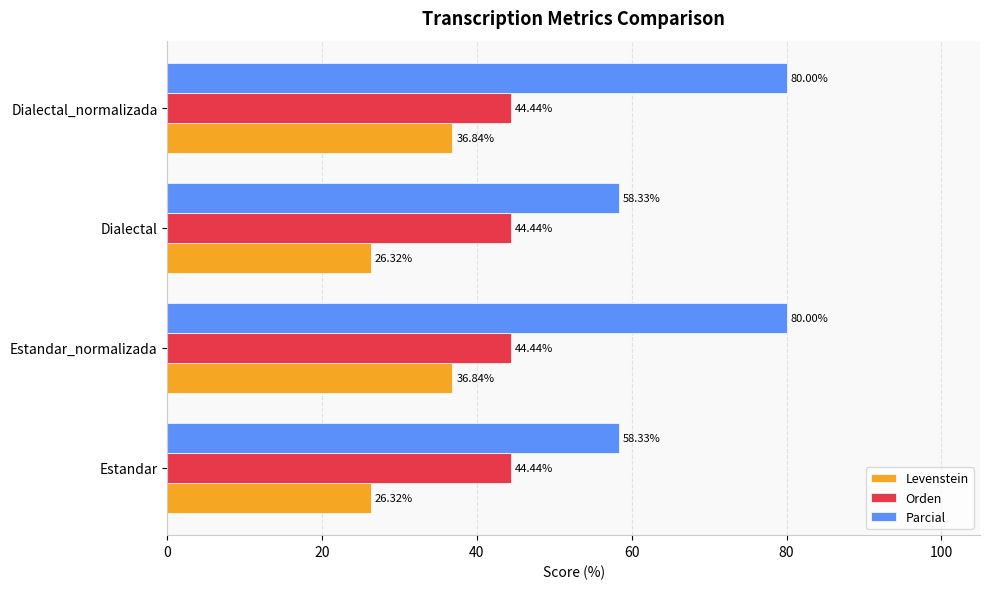

What is the difference between the highest and lowest values at Estandar?

32.0